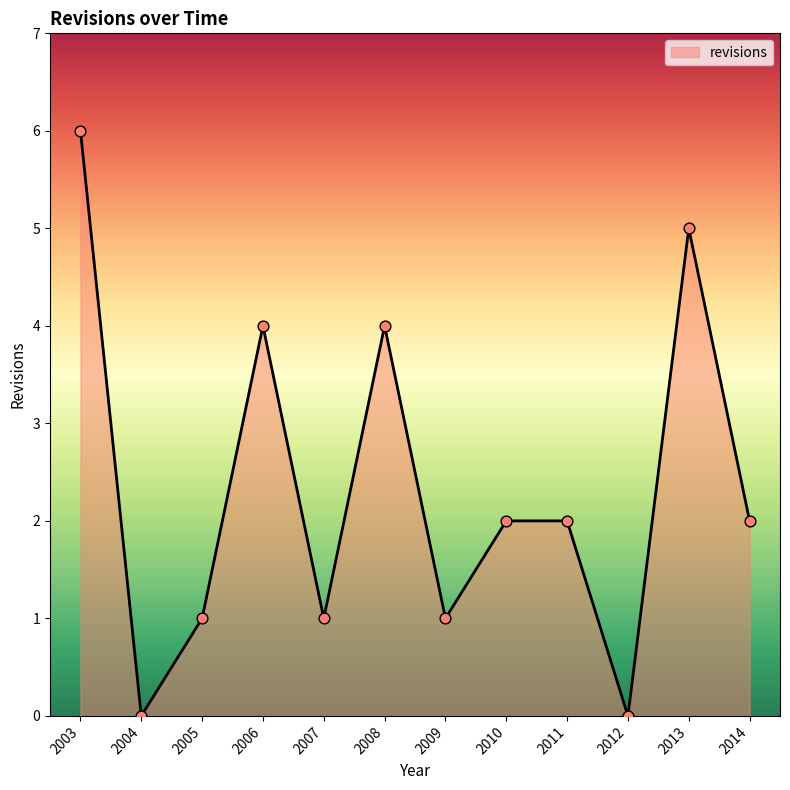

Approximately how many times larger is the value at 2008 compared to 2005?

4.0